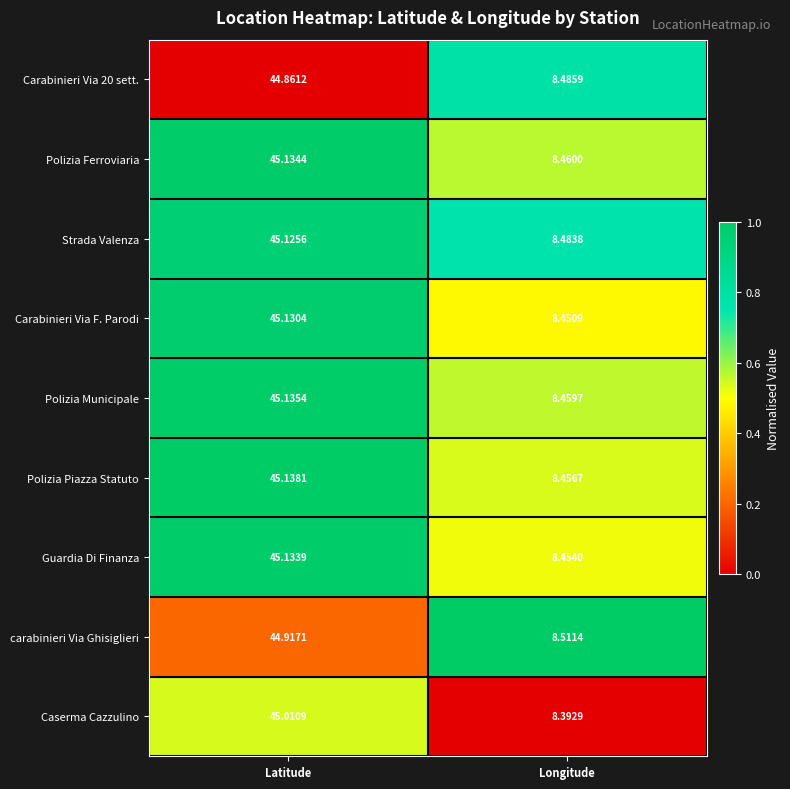

Which series has the largest total across all categories?

Strada Valenza